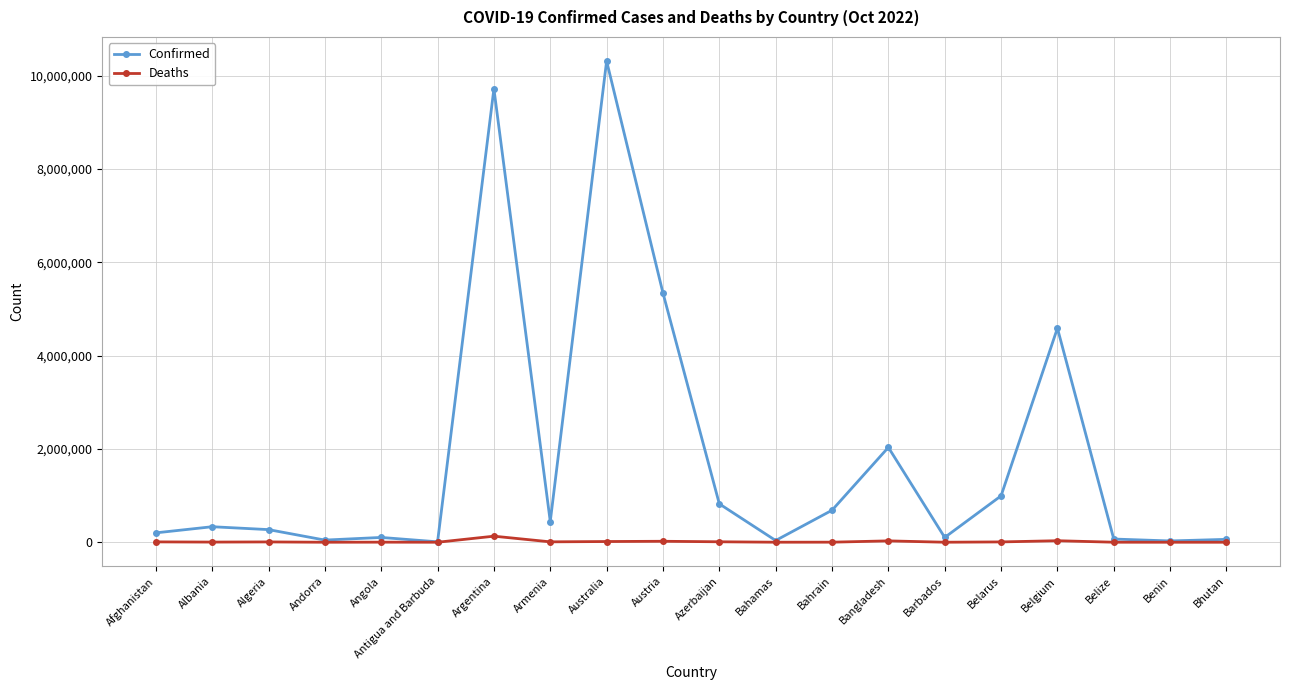

What are all the series names shown in the legend?

Confirmed, Deaths